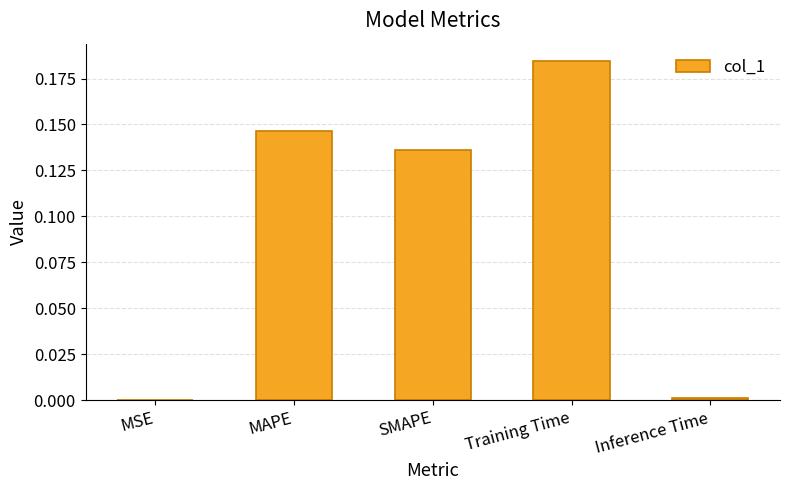

Is it true that the value at Inference Time is 0.0?

True